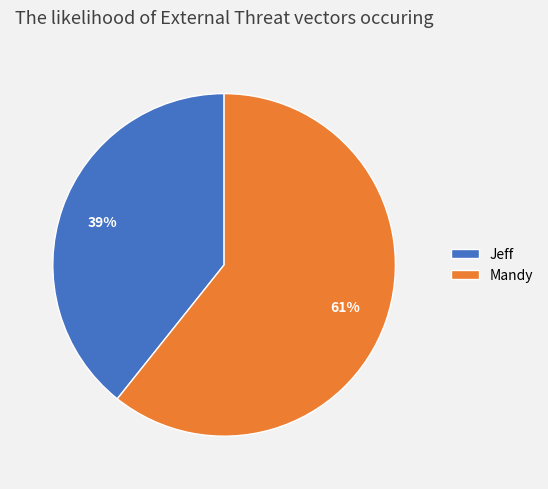

What is the majority slice?

Mandy